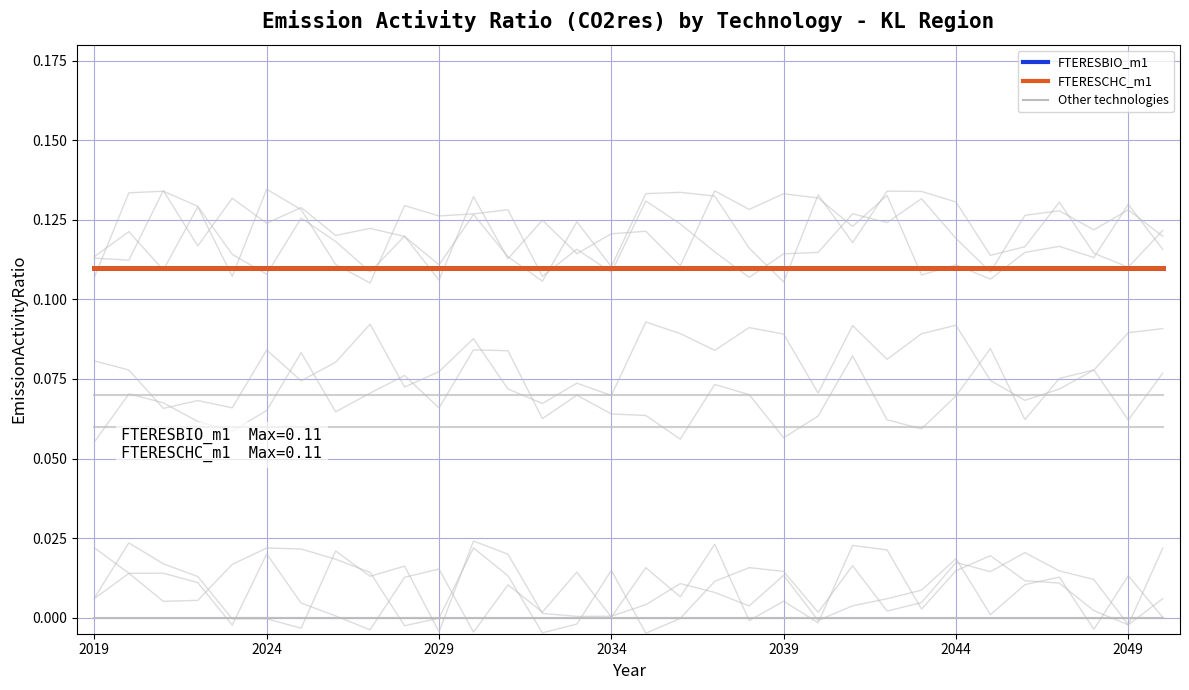

What is the sum of all FTERESCHC_m1 values?

3.5